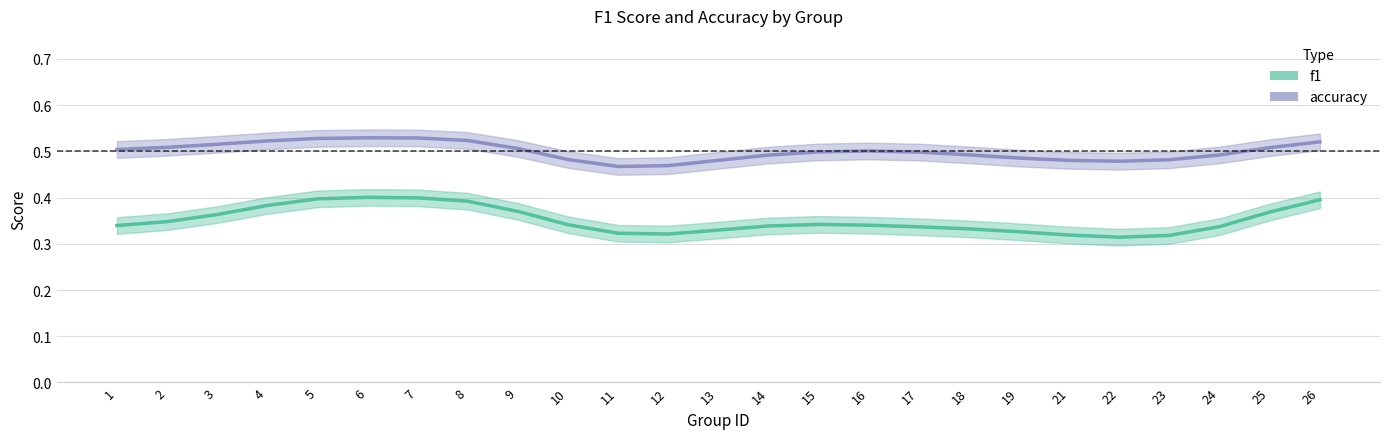

Rank the series by their maximum value, from highest to lowest.

accuracy, f1